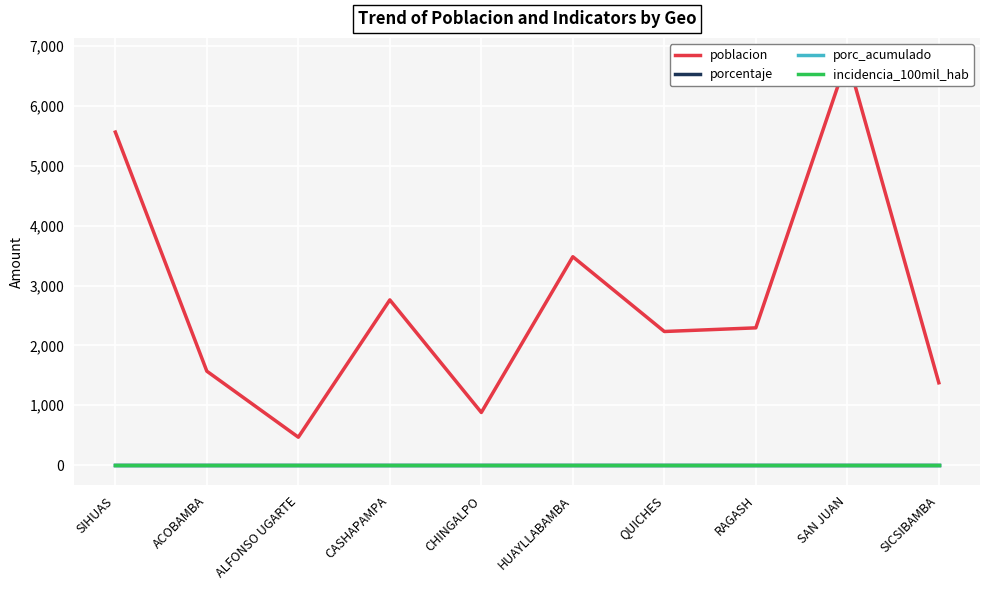

Is it true that incidencia_100mil_hab equals 0 at SAN JUAN?

True